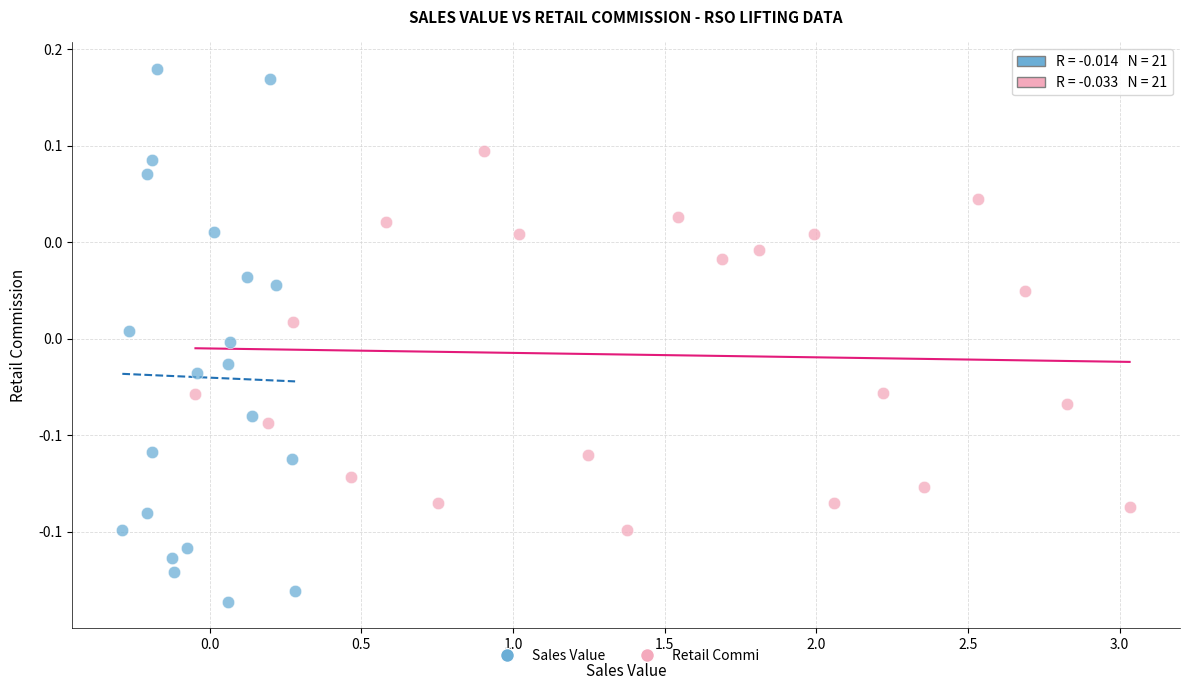

What are all the series names shown in the legend?

Sales Value, Retail Commi